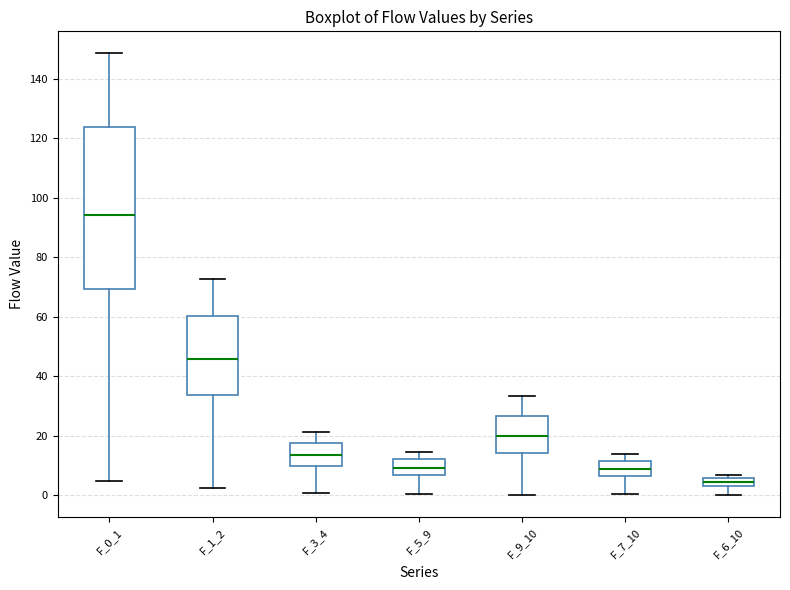

Comparing the boxes themselves (not the whiskers), which one is the tallest?

F_0_1